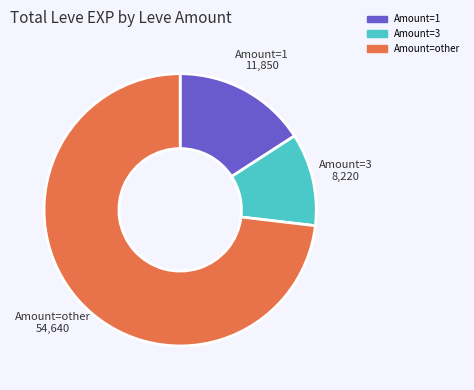

Is there any slice that represents more than half of the pie?

Yes